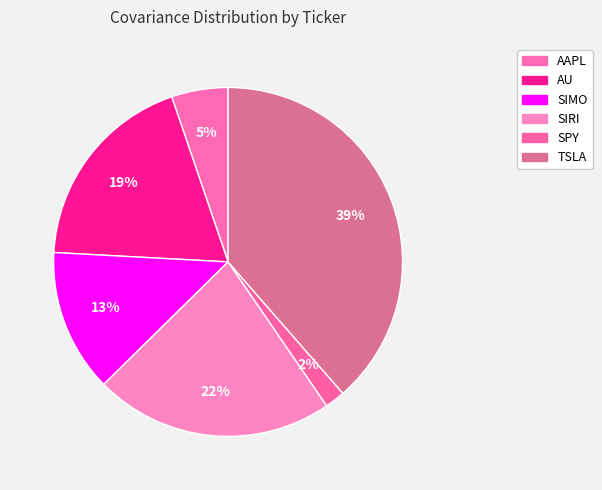

How many slices are in this pie chart?

6